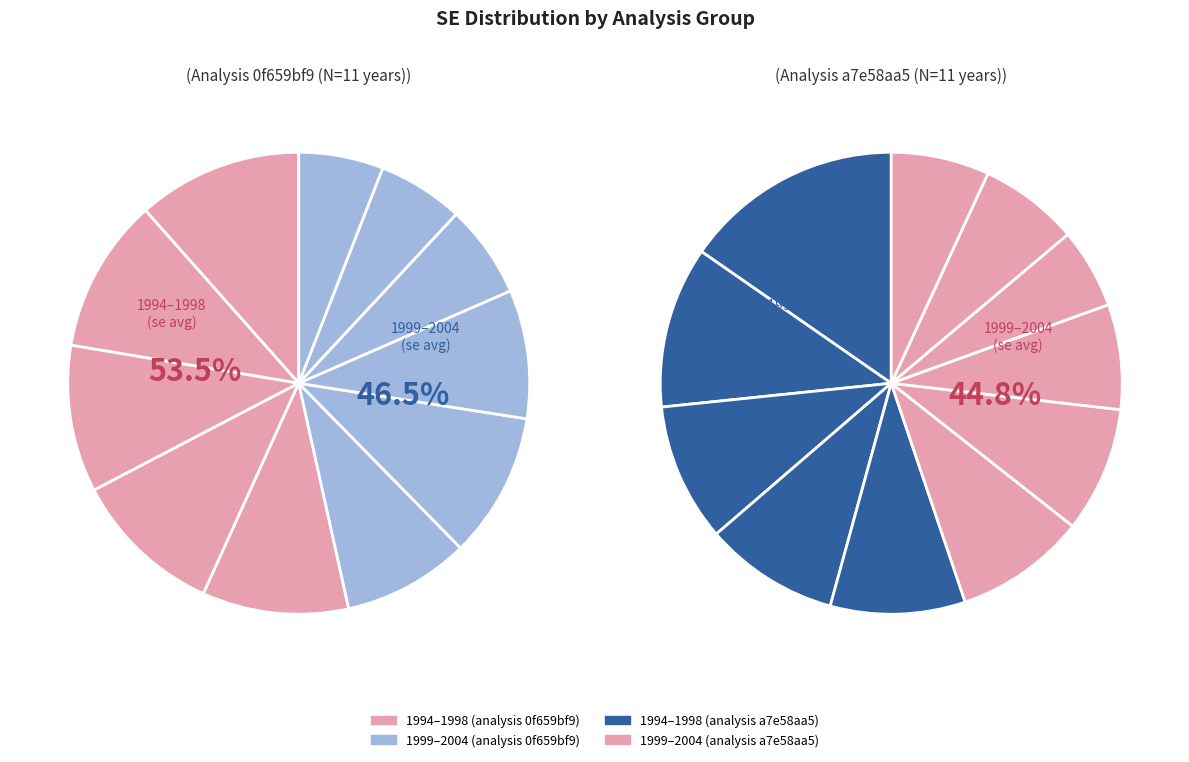

Which category has the biggest portion of the pie?

1994